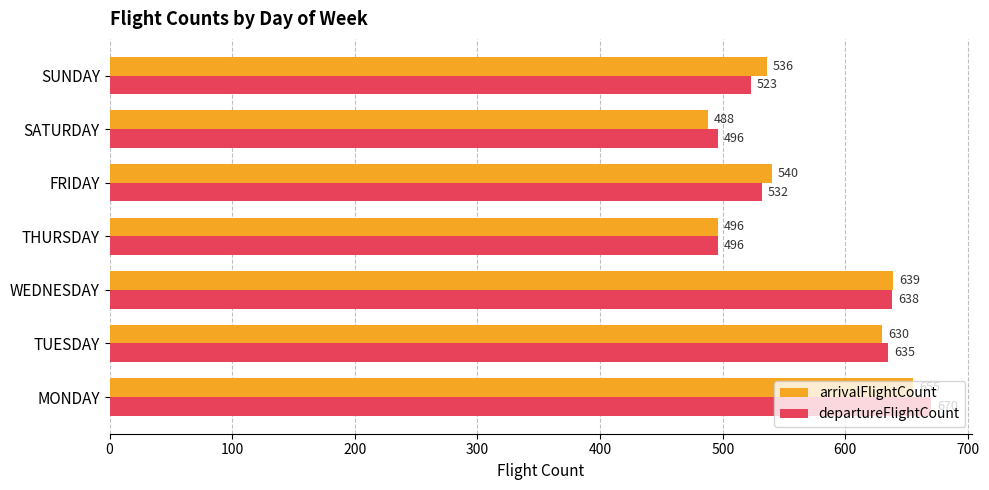

Count the number of categories in the chart.

7